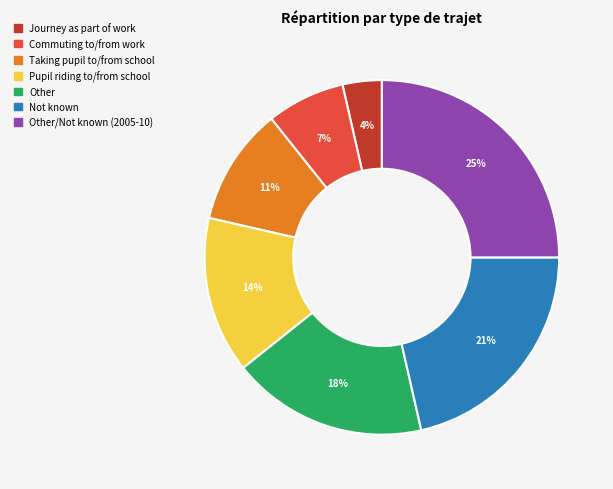

To the nearest percent, what is the average slice percentage?

14%